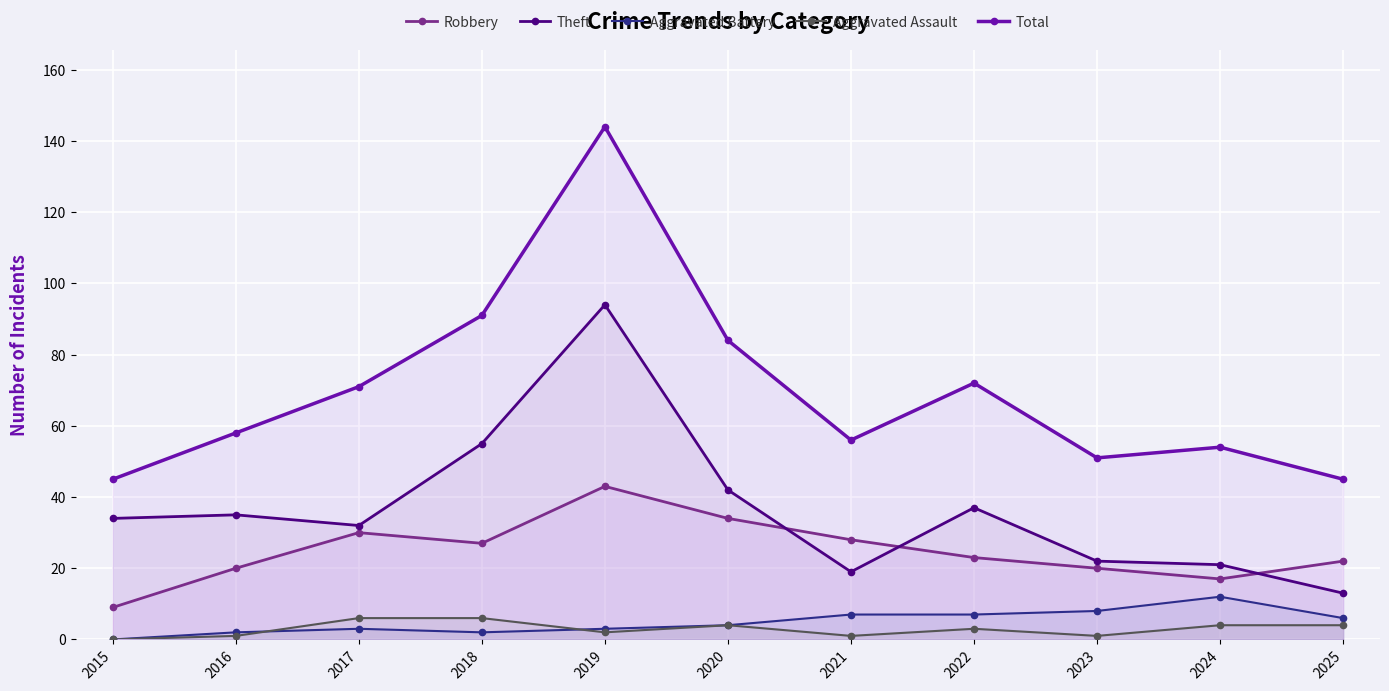

True or false: Theft has a value of 35 at 2016.

True